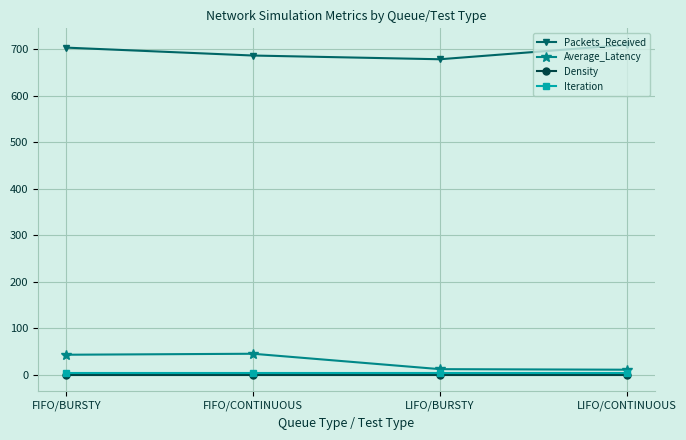

What value does the Density series have at FIFO/BURSTY?

0.3